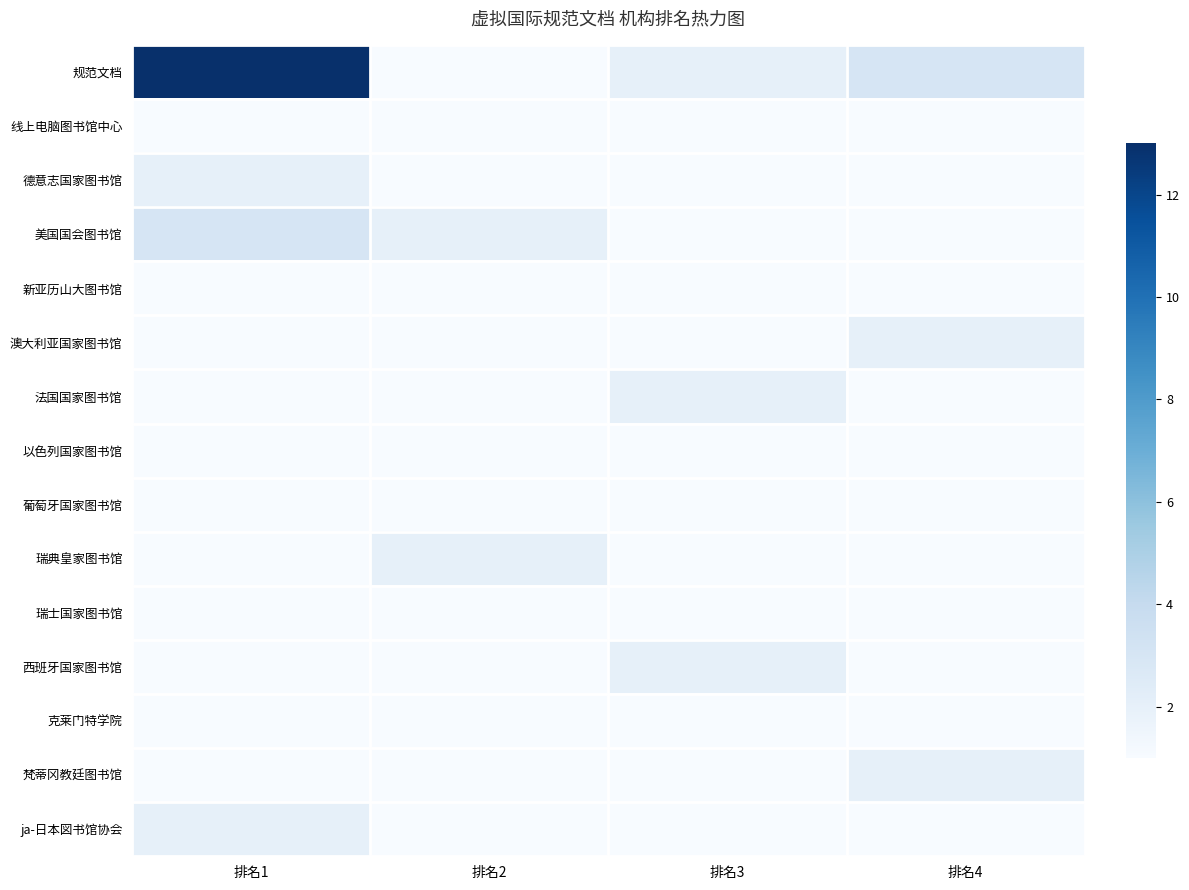

At which category does the chart reach its minimum across all series?

排名2